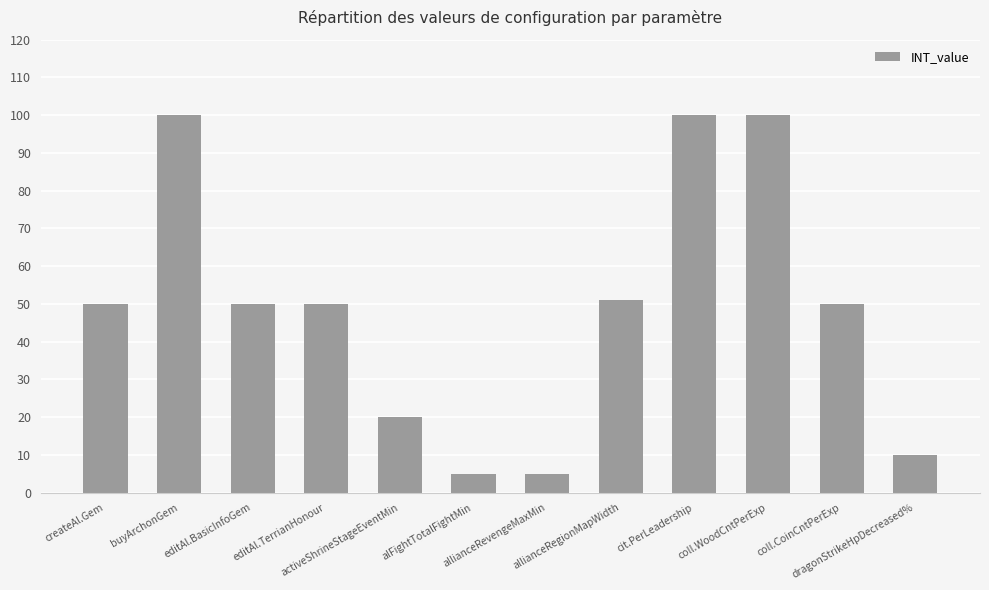

What is the average value?

49